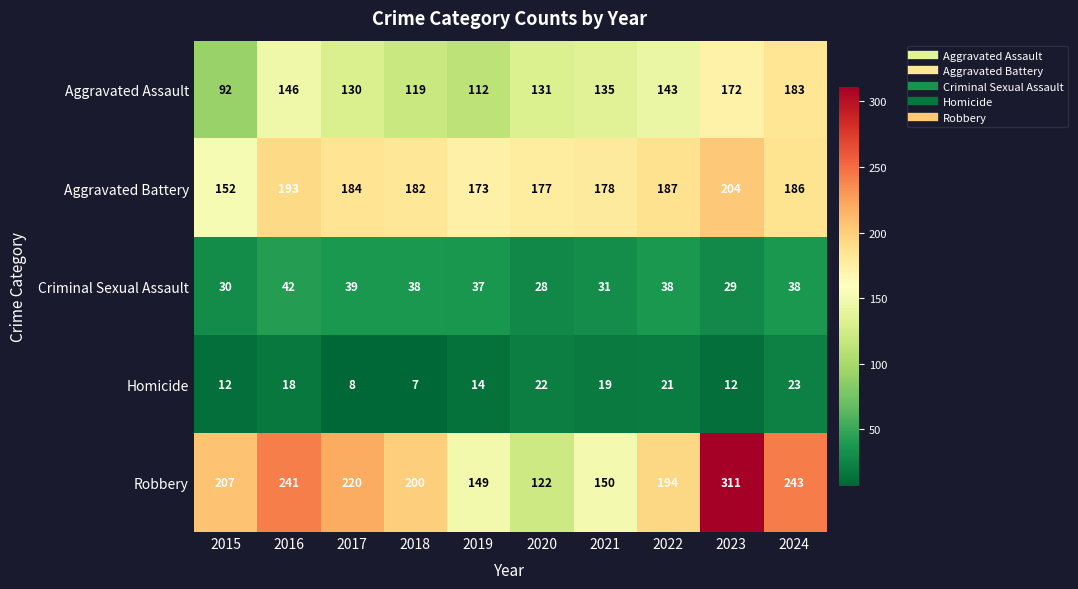

Which series has the largest range (max minus min)?

Robbery